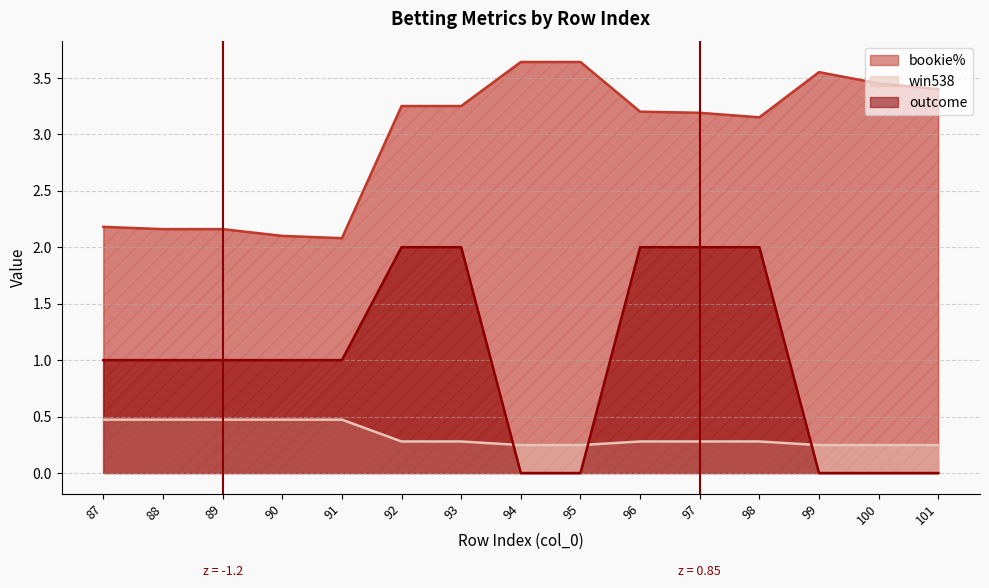

Rank the series at 99 from highest to lowest value.

bookie%, win538, outcome